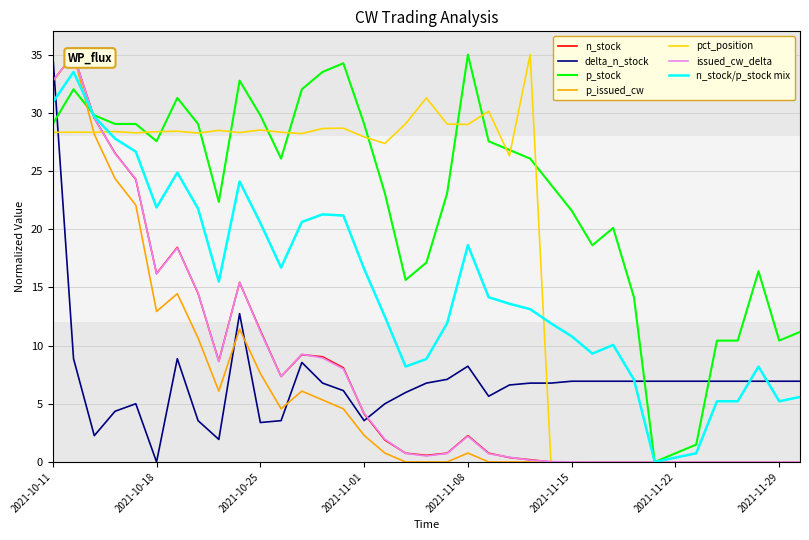

Reading right to left, extract all data points from this chart.

n_stock: 2021-11-30=0.0	2021-11-29=0.0	2021-11-26=0.0	2021-11-25=0.0	2021-11-24=0.0	2021-11-23=0.0	2021-11-22=0.0	2021-11-19=0.0	2021-11-18=0.0	2021-11-17=0.0	2021-11-16=0.0	2021-11-15=0.0	2021-11-12=0.0	2021-11-11=0.2	2021-11-10=0.4	2021-11-09=0.8	2021-11-08=2.3	2021-11-05=0.8	2021-11-04=0.6	2021-11-03=0.8	2021-11-02=1.9	2021-11-01=4.1	2021-10-29=8.1	2021-10-28=9.0	2021-10-27=9.2	2021-10-26=7.3	2021-10-25=11.3	2021-10-22=15.4	2021-10-21=8.7	2021-10-20=14.5	2021-10-19=18.4	2021-10-18=16.2	2021-10-15=24.3	2021-10-14=26.5	2021-10-13=29.5	2021-10-12=35.0	2021-10-11=32.7
delta_n_stock: 2021-11-30=6.9	2021-11-29=6.9	2021-11-26=6.9	2021-11-25=6.9	2021-11-24=6.9	2021-11-23=6.9	2021-11-22=6.9	2021-11-19=6.9	2021-11-18=6.9	2021-11-17=6.9	2021-11-16=6.9	2021-11-15=6.9	2021-11-12=6.8	2021-11-11=6.8	2021-11-10=6.6	2021-11-09=5.6	2021-11-08=8.2	2021-11-05=7.1	2021-11-04=6.8	2021-11-03=6.0	2021-11-02=5.0	2021-11-01=3.5	2021-10-29=6.1	2021-10-28=6.8	2021-10-27=8.5	2021-10-26=3.5	2021-10-25=3.4	2021-10-22=12.7	2021-10-21=1.9	2021-10-20=3.5	2021-10-19=8.9	2021-10-18=0.0	2021-10-15=5.0	2021-10-14=4.4	2021-10-13=2.3	2021-10-12=8.9	2021-10-11=35.0
p_issued_cw: 2021-11-30=0.0	2021-11-29=0.0	2021-11-26=0.0	2021-11-25=0.0	2021-11-24=0.0	2021-11-23=0.0	2021-11-22=0.0	2021-11-19=0.0	2021-11-18=0.0	2021-11-17=0.0	2021-11-16=0.0	2021-11-15=0.0	2021-11-12=0.0	2021-11-11=0.0	2021-11-10=0.0	2021-11-09=0.0	2021-11-08=0.8	2021-11-05=0.0	2021-11-04=0.0	2021-11-03=0.0	2021-11-02=0.8	2021-11-01=2.3	2021-10-29=4.6	2021-10-28=5.3	2021-10-27=6.1	2021-10-26=4.6	2021-10-25=7.6	2021-10-22=11.4	2021-10-21=6.1	2021-10-20=10.7	2021-10-19=14.5	2021-10-18=12.9	2021-10-15=22.1	2021-10-14=24.3	2021-10-13=28.2	2021-10-12=35.0	2021-10-11=32.7
pct_position: 2021-11-30=0.0	2021-11-29=0.0	2021-11-26=0.0	2021-11-25=0.0	2021-11-24=0.0	2021-11-23=0.0	2021-11-22=0.0	2021-11-19=0.0	2021-11-18=0.0	2021-11-17=0.0	2021-11-16=0.0	2021-11-15=0.0	2021-11-12=0.0	2021-11-11=35.0	2021-11-10=26.3	2021-11-09=30.1	2021-11-08=29.0	2021-11-05=29.0	2021-11-04=31.3	2021-11-03=29.1	2021-11-02=27.4	2021-11-01=27.9	2021-10-29=28.7	2021-10-28=28.6	2021-10-27=28.2	2021-10-26=28.3	2021-10-25=28.5	2021-10-22=28.3	2021-10-21=28.5	2021-10-20=28.3	2021-10-19=28.4	2021-10-18=28.4	2021-10-15=28.3	2021-10-14=28.4	2021-10-13=28.3	2021-10-12=28.3	2021-10-11=28.3
issued_cw_delta: 2021-11-30=0.0	2021-11-29=0.0	2021-11-26=0.0	2021-11-25=0.0	2021-11-24=0.0	2021-11-23=0.0	2021-11-22=0.0	2021-11-19=0.0	2021-11-18=0.0	2021-11-17=0.0	2021-11-16=0.0	2021-11-15=0.0	2021-11-12=0.0	2021-11-11=0.2	2021-11-10=0.4	2021-11-09=0.7	2021-11-08=2.2	2021-11-05=0.7	2021-11-04=0.5	2021-11-03=0.7	2021-11-02=1.9	2021-11-01=4.2	2021-10-29=8.0	2021-10-28=8.9	2021-10-27=9.3	2021-10-26=7.3	2021-10-25=11.2	2021-10-22=15.4	2021-10-21=8.6	2021-10-20=14.5	2021-10-19=18.4	2021-10-18=16.2	2021-10-15=24.3	2021-10-14=26.5	2021-10-13=29.6	2021-10-12=35.0	2021-10-11=32.8
p_stock_normalized: 2021-11-30=11.2	2021-11-29=10.4	2021-11-26=16.4	2021-11-25=10.4	2021-11-24=10.4	2021-11-23=1.5	2021-11-22=0.7	2021-11-19=0.0	2021-11-18=14.1	2021-11-17=20.1	2021-11-16=18.6	2021-11-15=21.6	2021-11-12=23.8	2021-11-11=26.1	2021-11-10=26.8	2021-11-09=27.6	2021-11-08=35.0	2021-11-05=23.1	2021-11-04=17.1	2021-11-03=15.6	2021-11-02=23.1	2021-11-01=29.0	2021-10-29=34.3	2021-10-28=33.5	2021-10-27=32.0	2021-10-26=26.1	2021-10-25=29.8	2021-10-22=32.8	2021-10-21=22.3	2021-10-20=29.0	2021-10-19=31.3	2021-10-18=27.6	2021-10-15=29.0	2021-10-14=29.0	2021-10-13=29.8	2021-10-12=32.0	2021-10-11=29.0